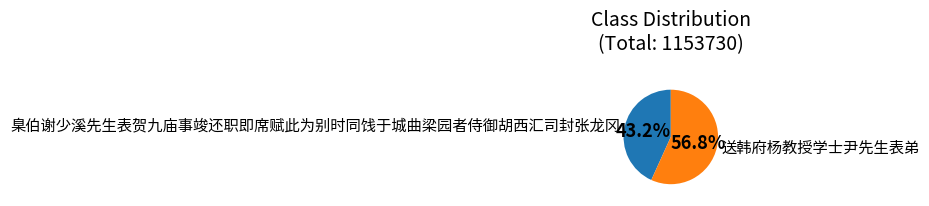

Which slice represents more than half of the pie?

送韩府杨教授学士尹先生表弟